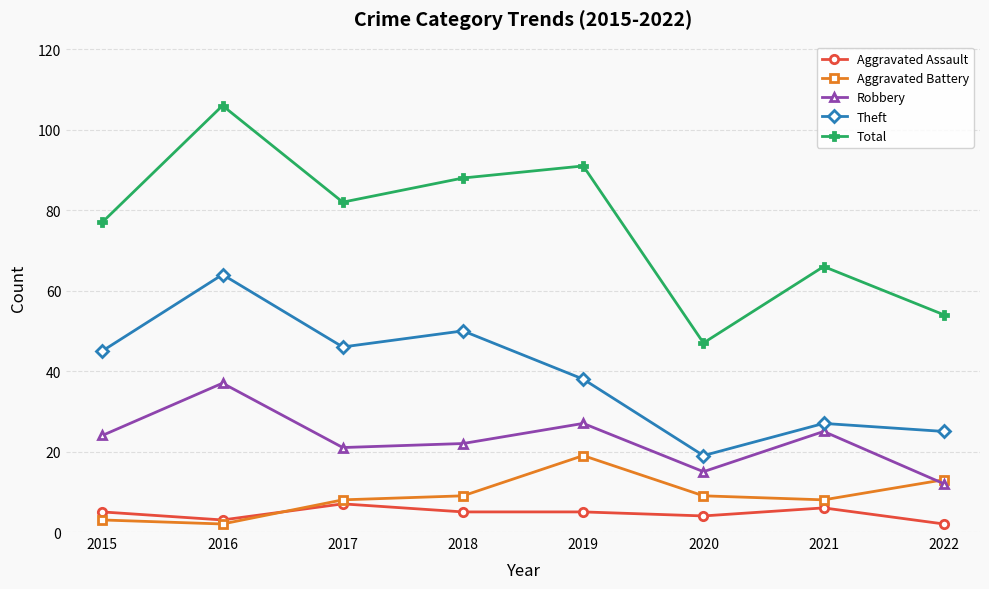

Count the number of data series in this chart.

5